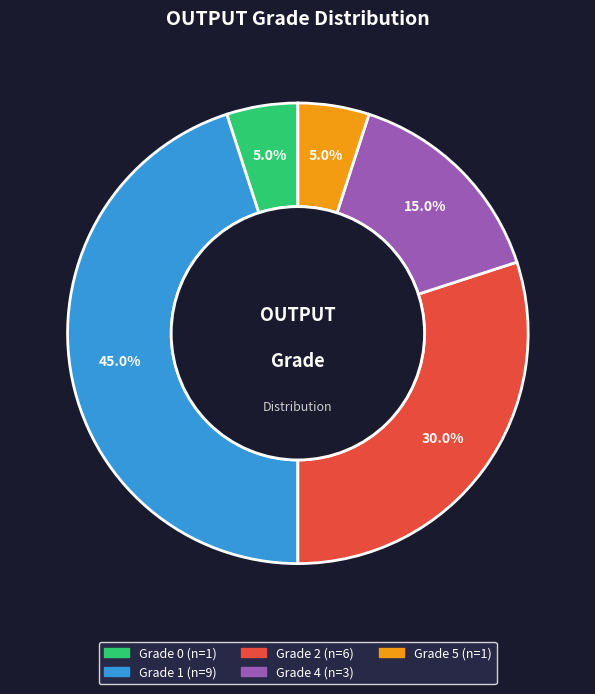

The Grade 4 slice represents 15% of the pie. True or false?

True